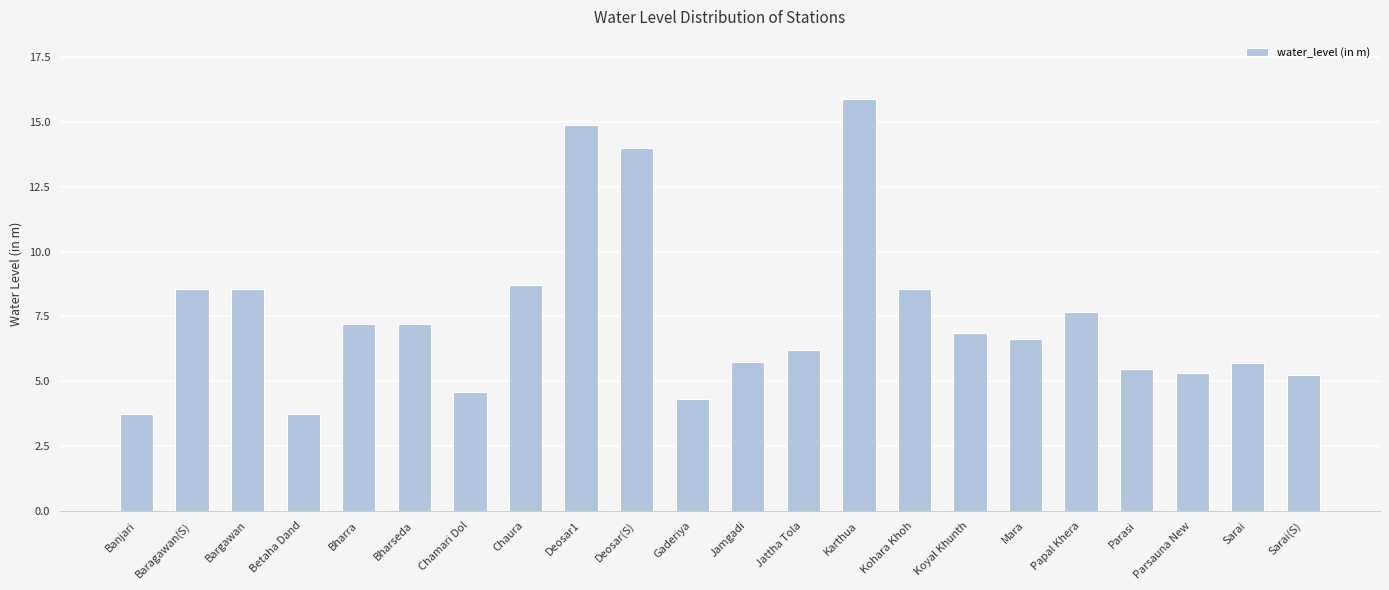

What is the minimum value shown in the chart?

3.8